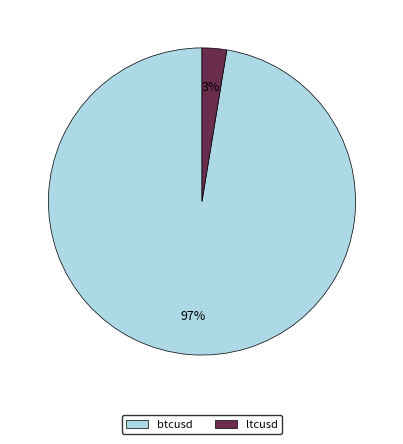

Which category has the biggest portion of the pie?

btcusd